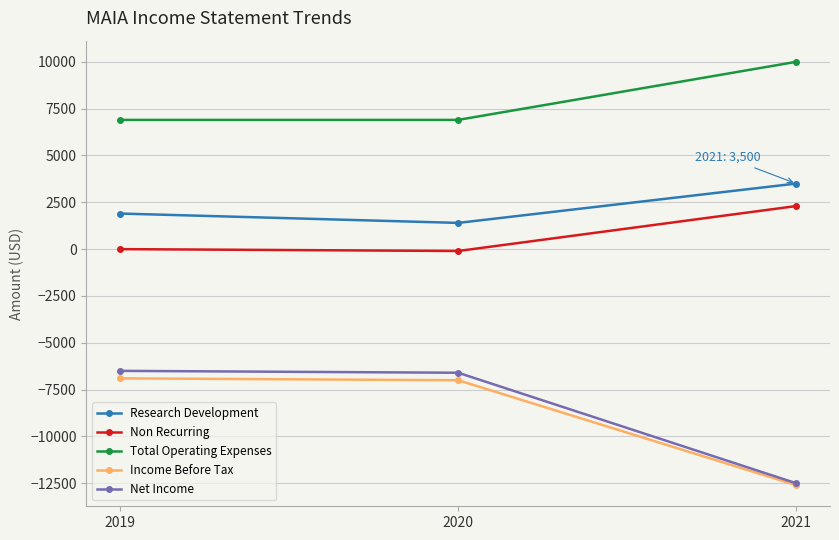

Between 2020 and 2021, which series saw the biggest shift?

Net Income